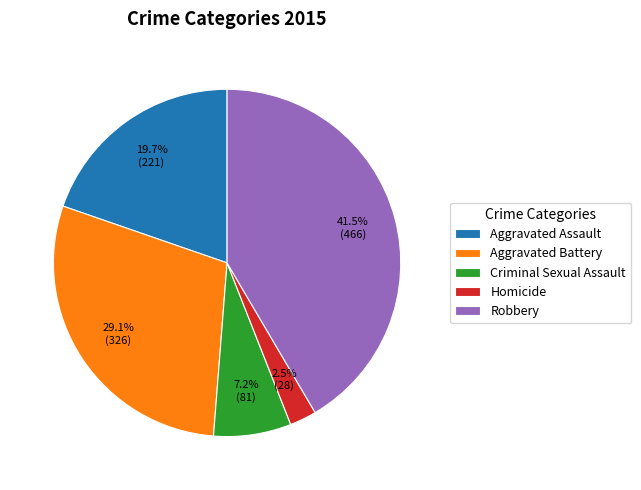

What is the total percentage of Aggravated Assault and Aggravated Battery?

48.8%